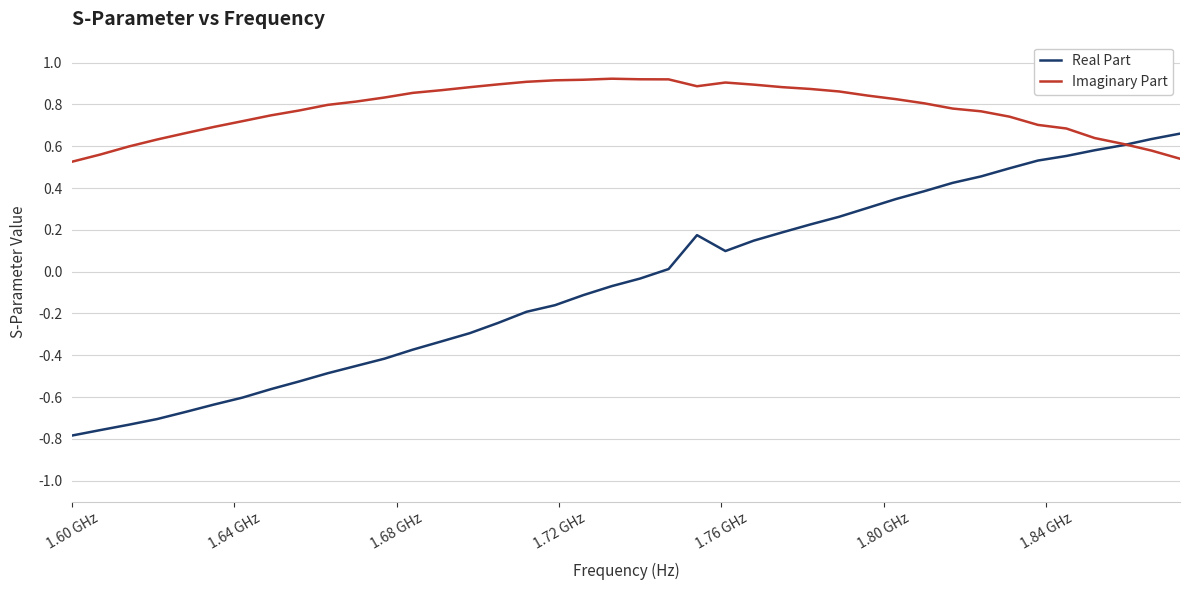

Rank the series by their maximum value, from lowest to highest.

Real Part, Imaginary Part